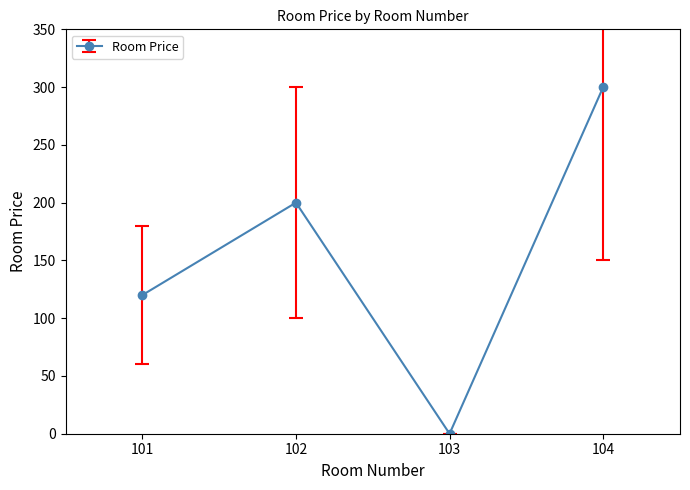

The chart shows a value of 200 at 102. True or false?

True